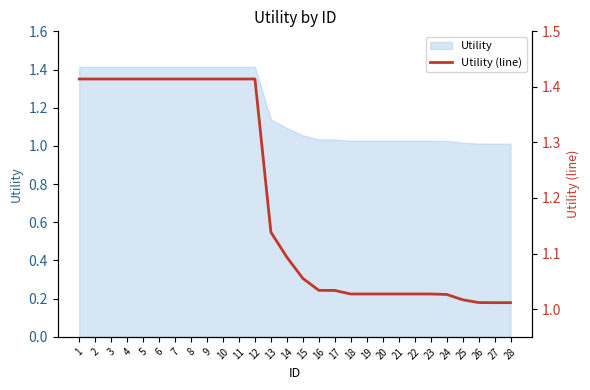

True or false: the data shows 0.3 at 17.

False